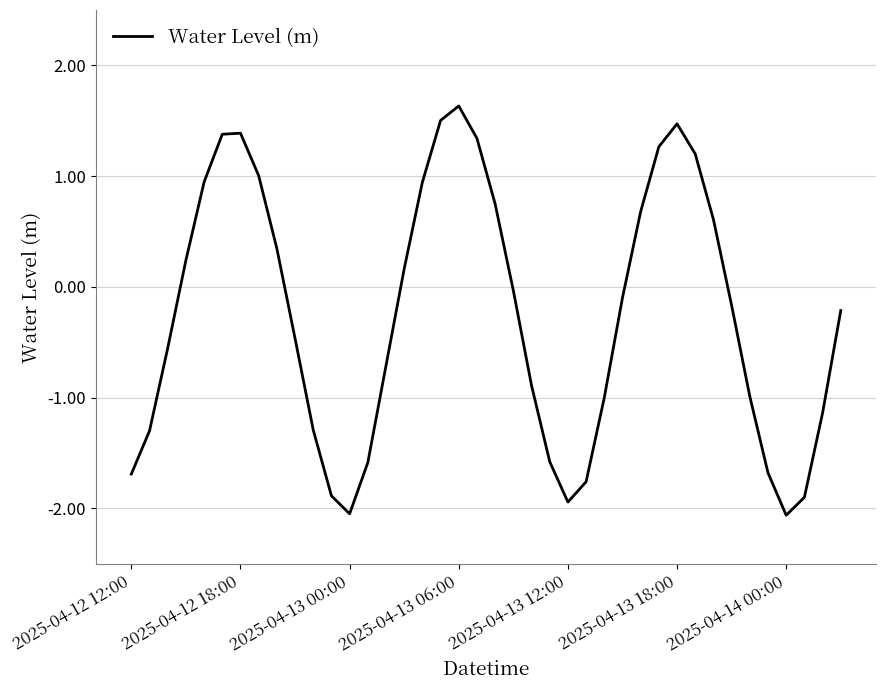

What is the difference between the maximum and minimum values?

3.7